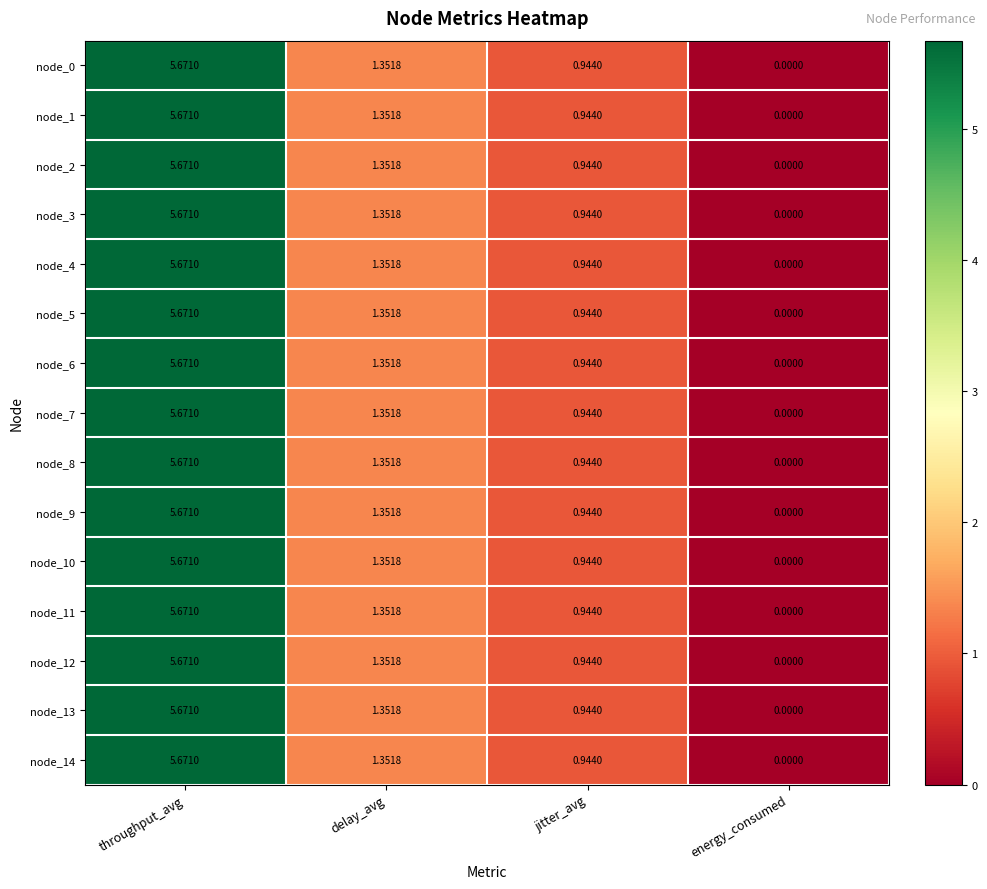

List the labels in order of node_6 value, smallest first.

energy_consumed, jitter_avg, delay_avg, throughput_avg